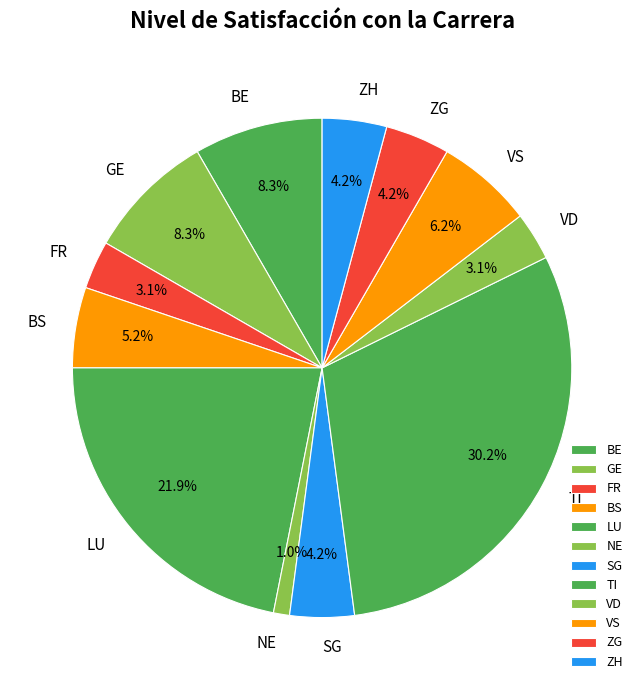

Does ZH account for over 50% of the chart?

No